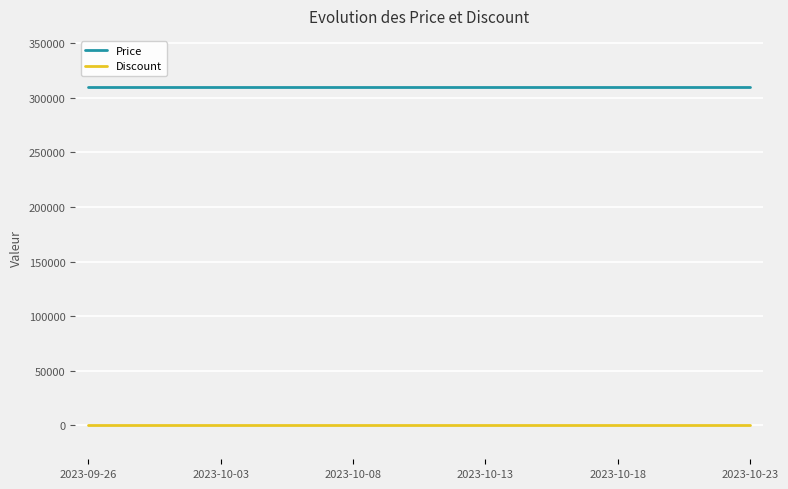

Reading right to left, what are all the values shown in this chart?

Price: 310000	310000	310000	310000	310000	310000	310000	310000	310000	310000	310000	310000	310000	310000	310000	310000	310000	310000	310000	310000	310000	310000	310000	310000	310000	310000
Discount: 0	0	0	0	0	0	0	0	0	0	0	0	0	0	0	0	0	0	0	0	0	0	0	0	0	0